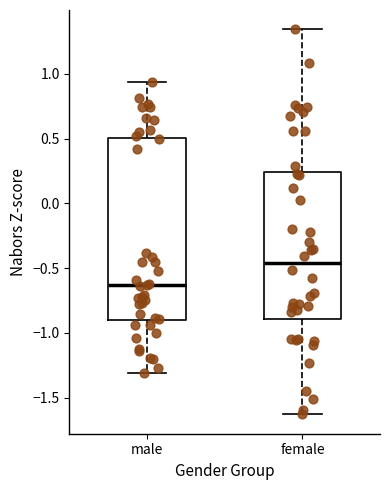

Reading left to right, read every box against the y-axis: the position of its median line, the range the box covers, and the ends of its whiskers. The values are not printed on the chart, so give them approximately, as read against the axis.

male: median -0.65, box -0.90 to 0.50, whiskers -1.30 to 0.95
female: median -0.45, box -0.90 to 0.25, whiskers -1.65 to 1.35